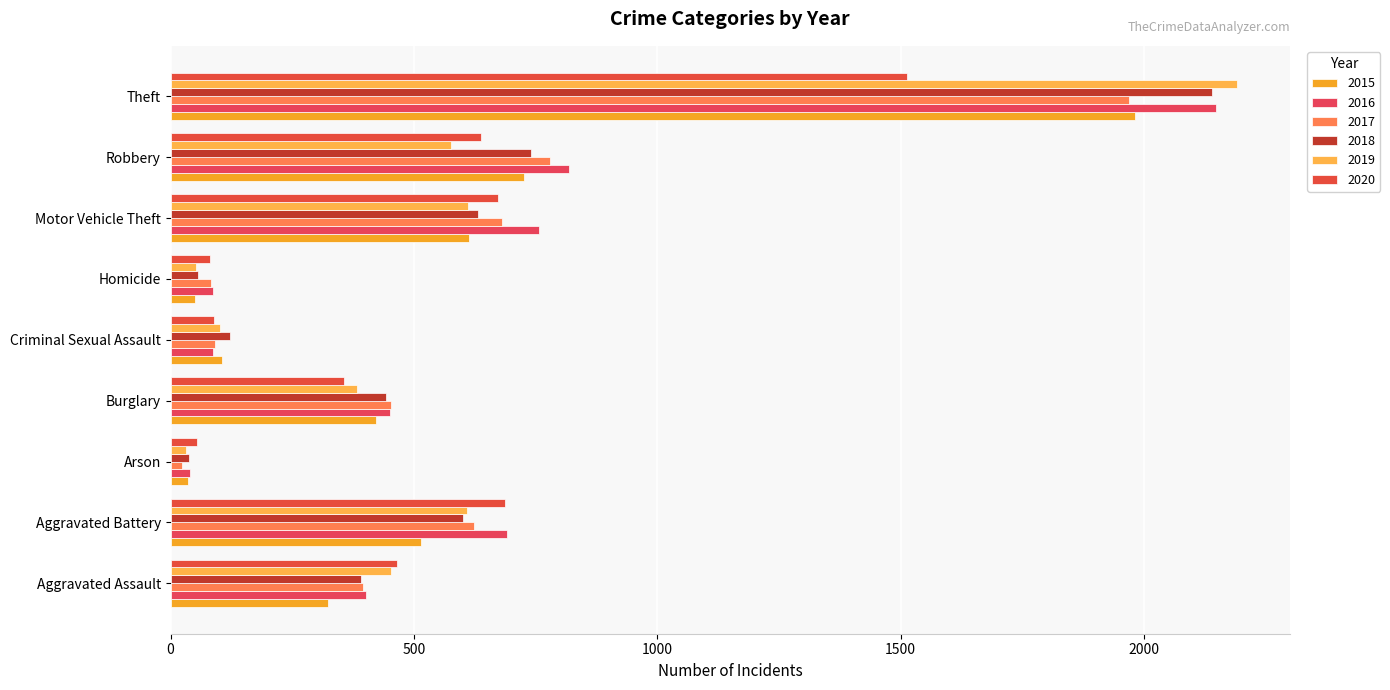

What is the maximum value for 2017?

1968